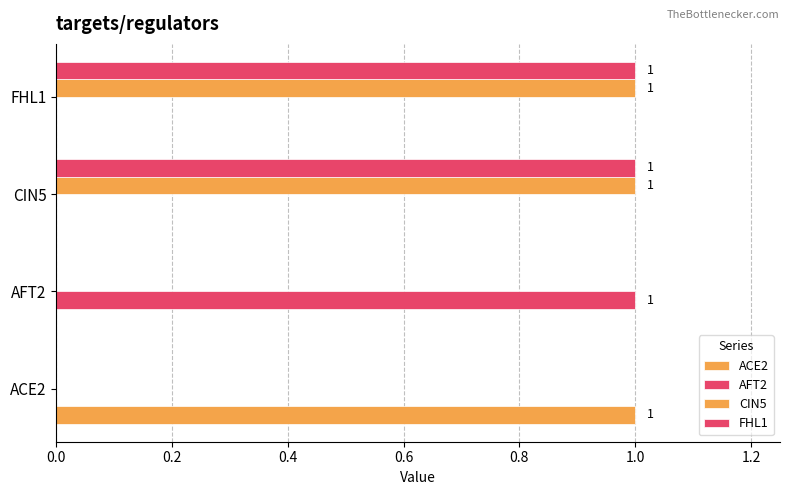

How many distinct data groups are displayed?

4